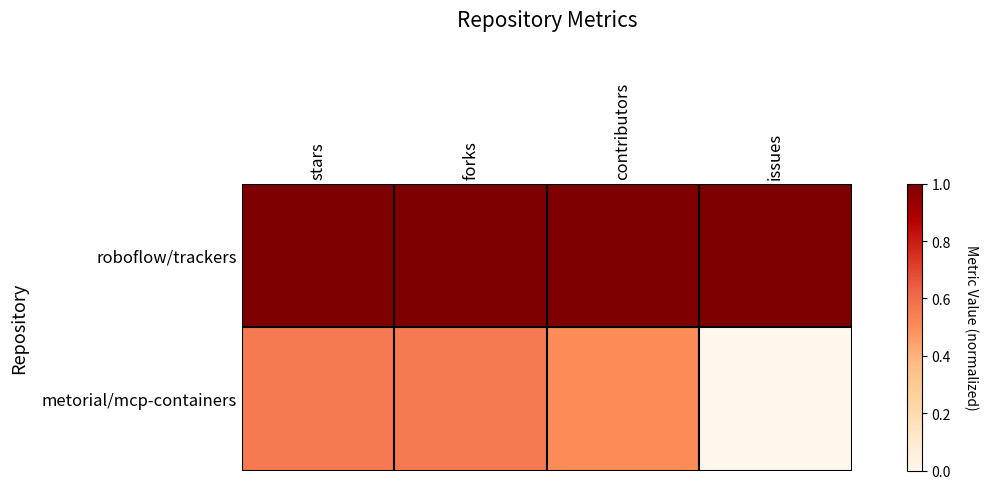

Reading right to left, what are all the values shown in this chart?

roboflow/trackers: issues=1.0	contributors=1.0	forks=1.0	stars=1.0
metorial/mcp-containers: issues=0.0	contributors=0.5	forks=0.6	stars=0.6